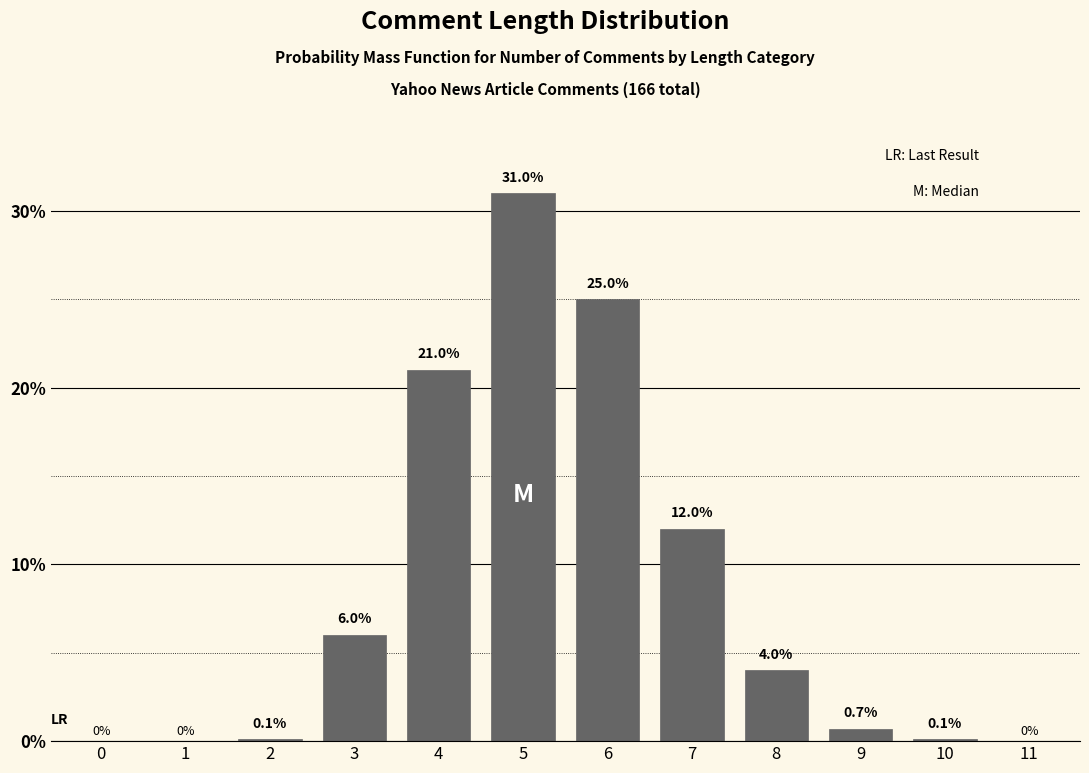

Reading left to right, extract all data points from this chart.

0=0.0	1=0.0	2=0.1	3=6.0	4=21.0	5=31.0	6=25.0	7=12.0	8=4.0	9=0.7	10=0.1	11=0.0